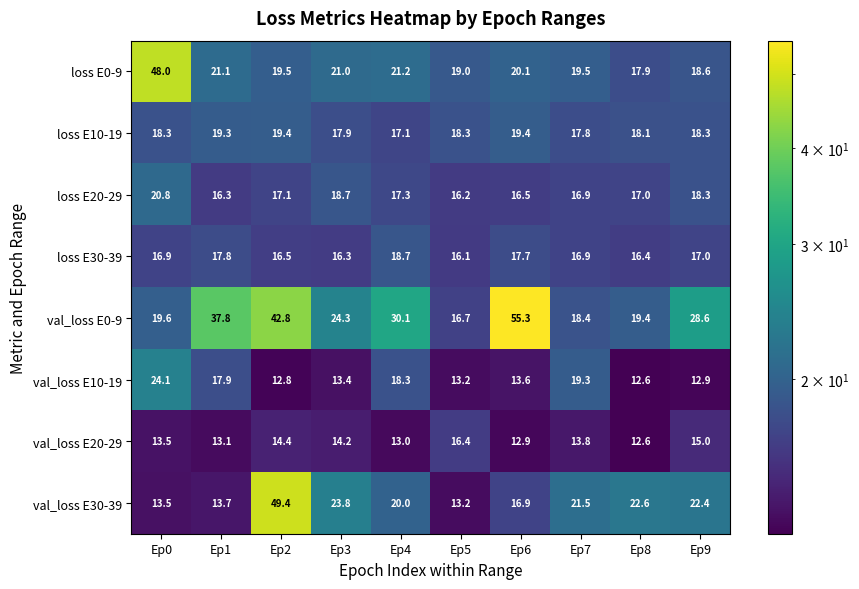

True or false: val_loss E10-19 has a value of 12.8 at Ep2.

True